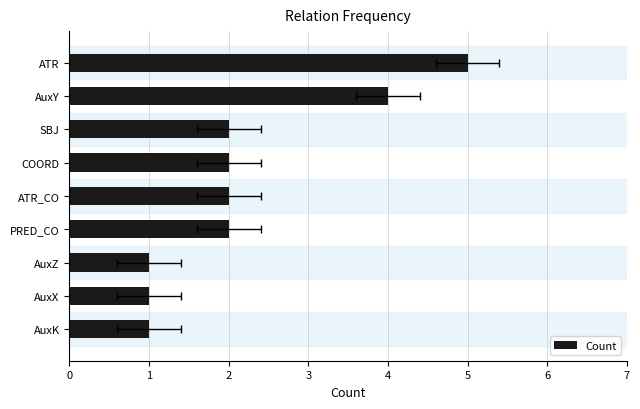

Is it true that the value at AuxY is 2?

False